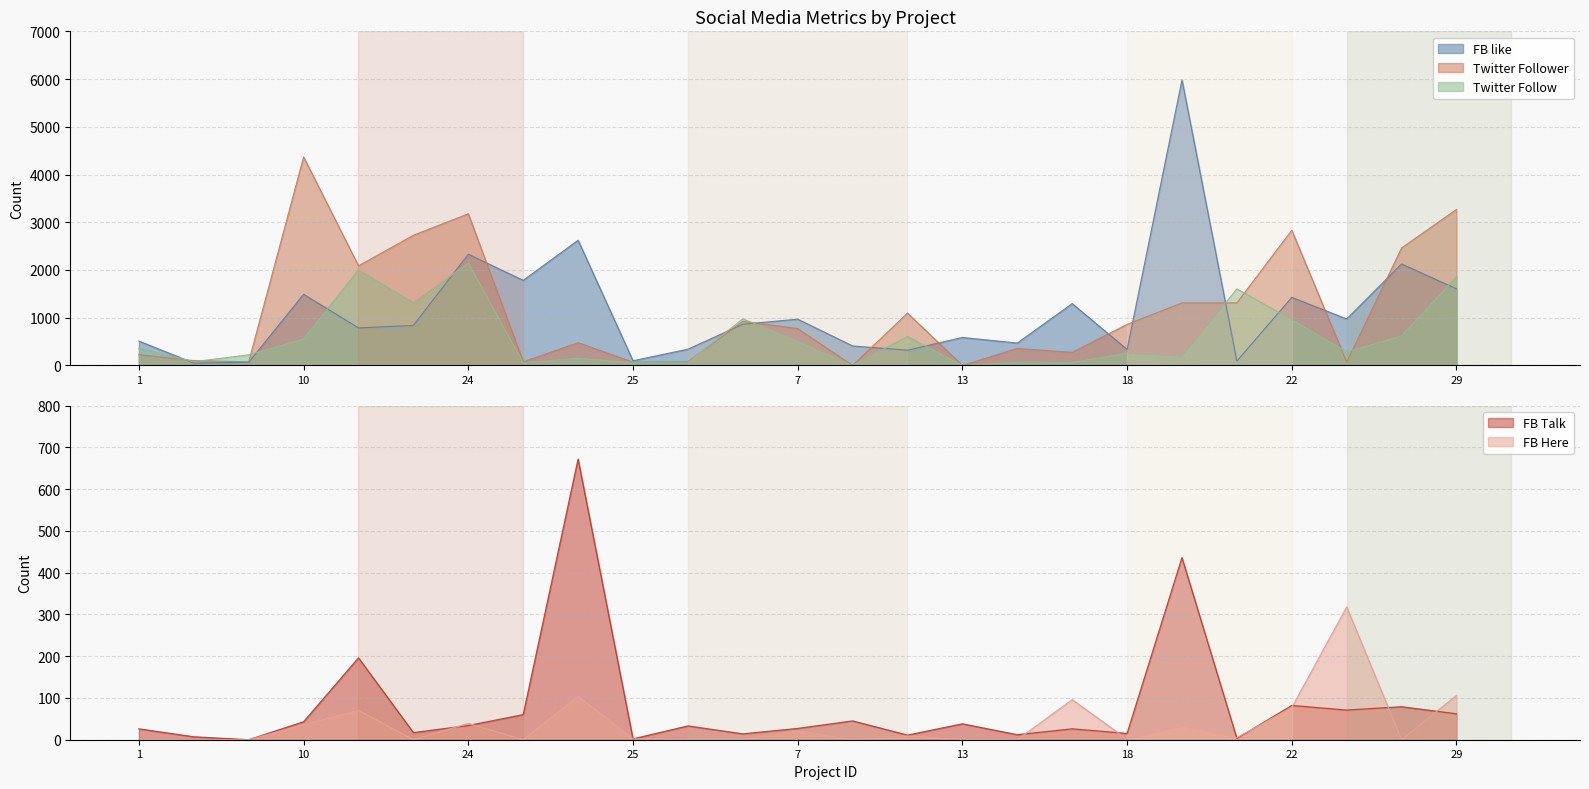

At which category does FB like reach its first local valley?

3